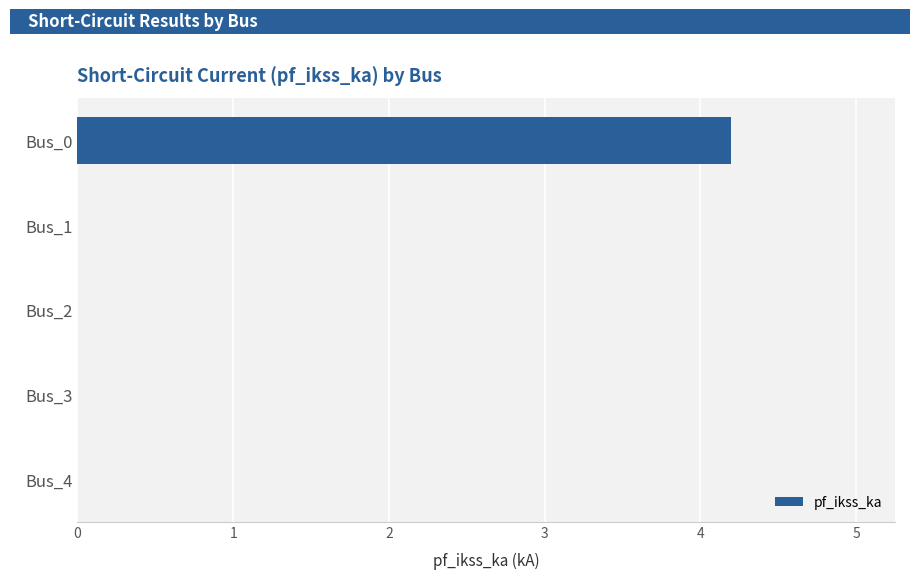

What is the sum of the values at Bus_1 and Bus_0?

4.2